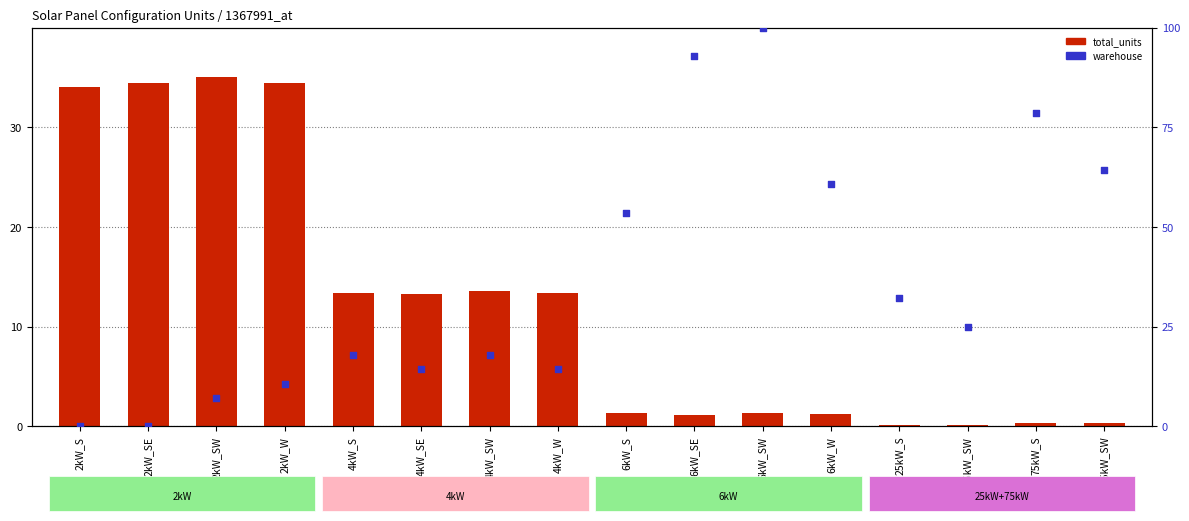

Which series reaches the minimum Y coordinate?

warehouse